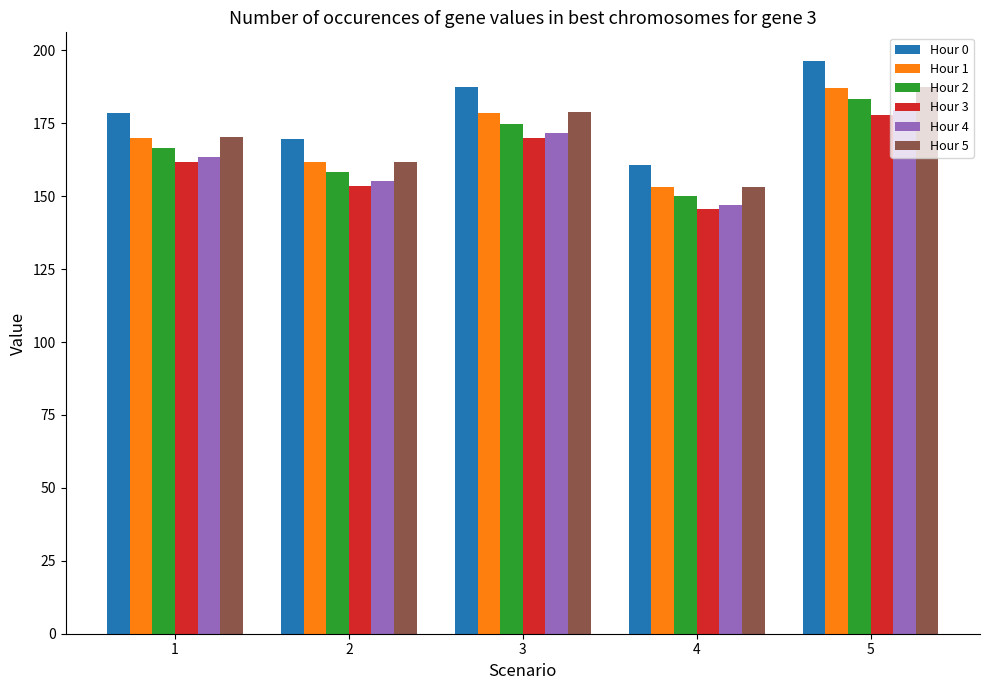

At which label does Hour 5 first exceed 170?

1